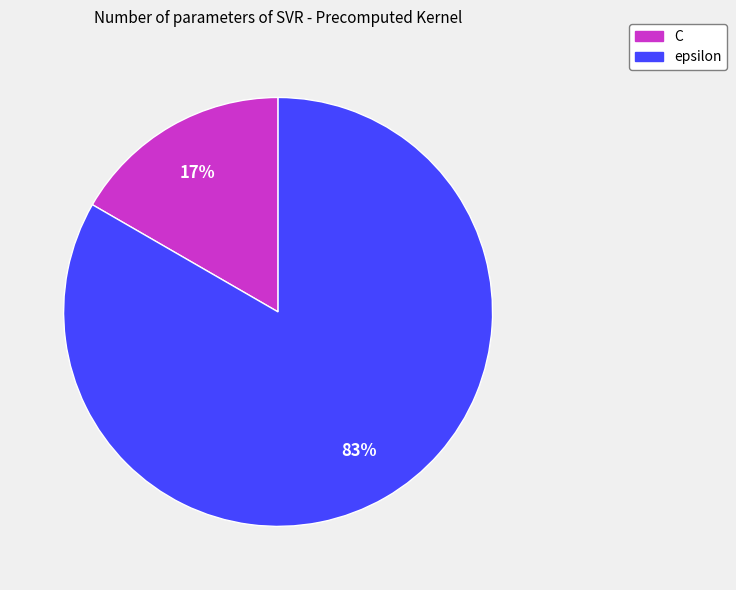

The epsilon slice represents 83% of the pie. True or false?

True